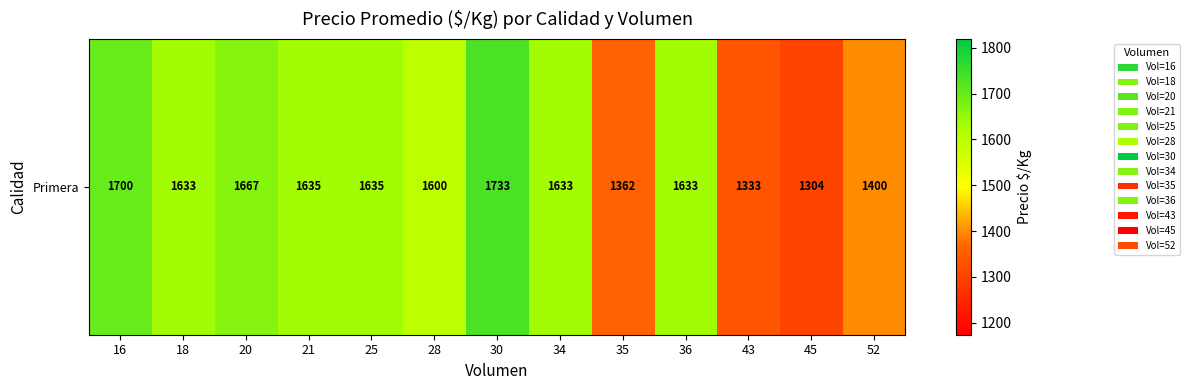

Reading right to left, list all the values displayed in this chart.

1400	1304	1333	1633	1362	1633	1733	1600	1635	1635	1667	1633	1700